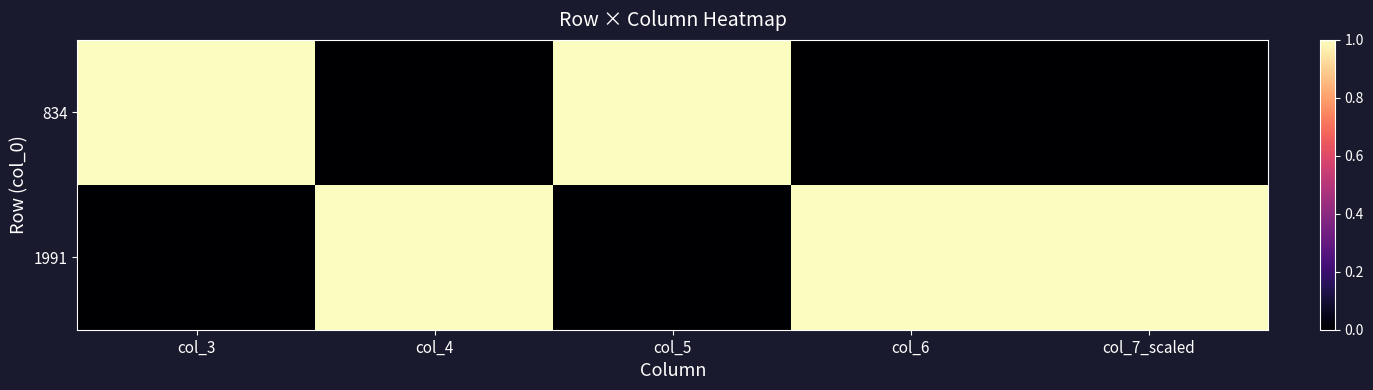

Between col_3 and col_7_scaled, which is larger?

col_3